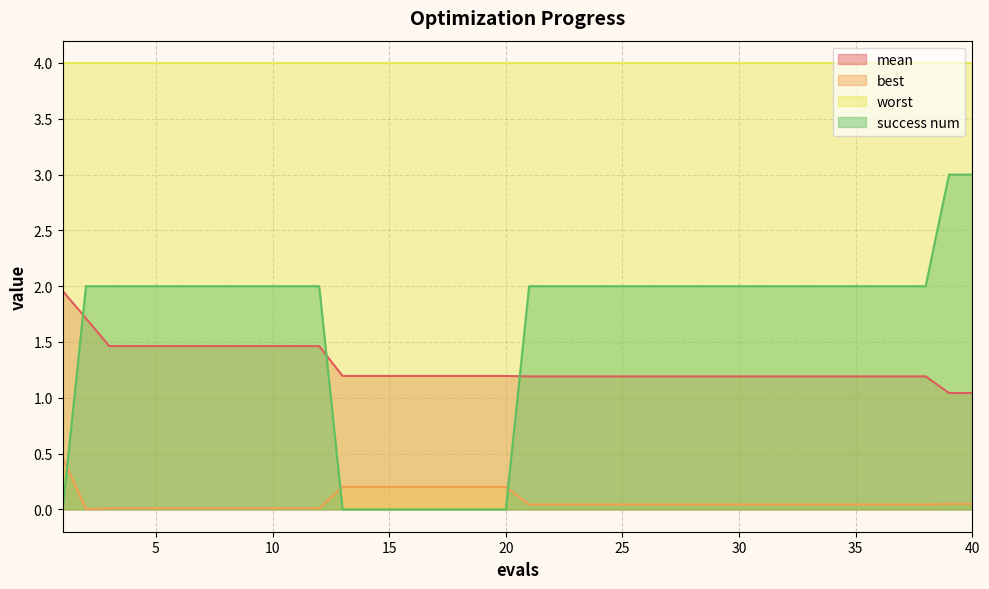

The value of worst at 25 is 4.0. True or false?

True